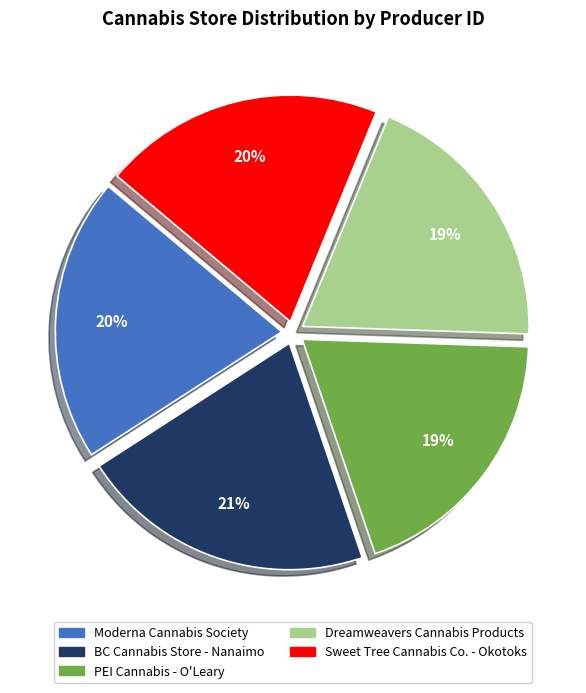

Approximately how many times larger is the value at Moderna Cannabis Society compared to Sweet Tree Cannabis Co. - Okotoks?

1.0